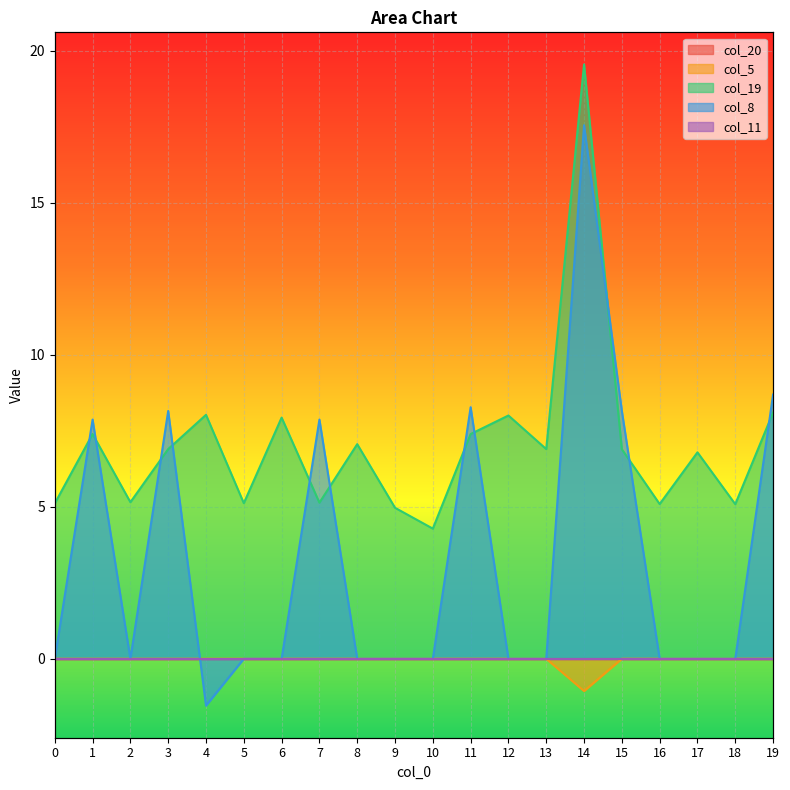

True or false: col_8 and col_19 cross at least once.

True